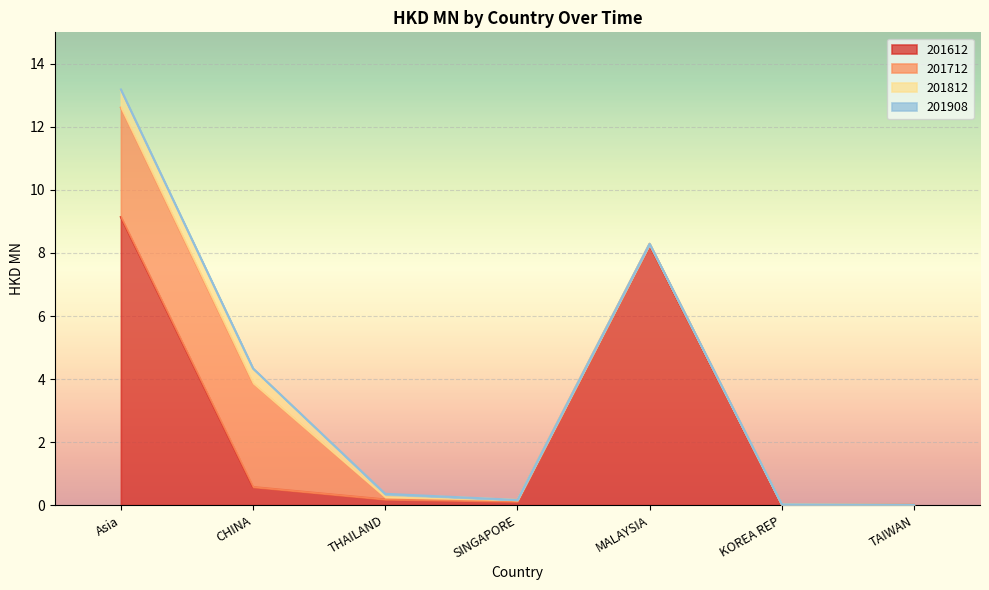

Which series changed the most between Asia and THAILAND?

201612